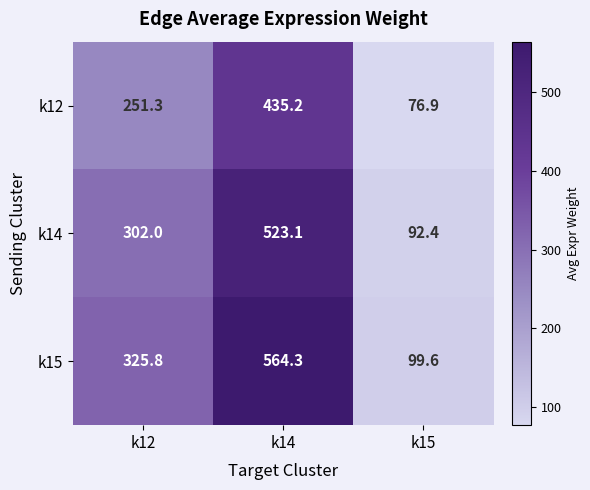

Reading right to left, transcribe all the data shown in this chart.

k12: k15=76.9	k14=435.2	k12=251.3
k14: k15=92.4	k14=523.1	k12=302.0
k15: k15=99.6	k14=564.3	k12=325.8